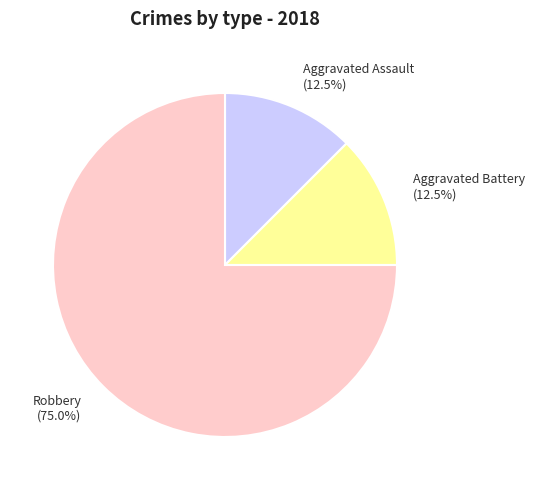

Combined, do Aggravated Battery (12.5%) and Robbery (75.0%) account for over 50%?

Yes